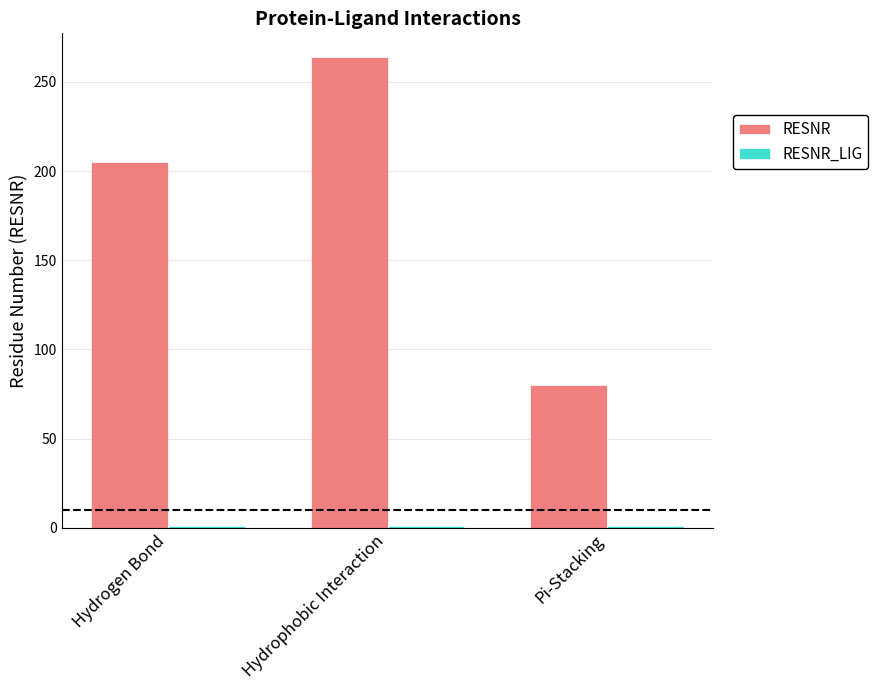

What position from the right is Hydrophobic Interaction?

2